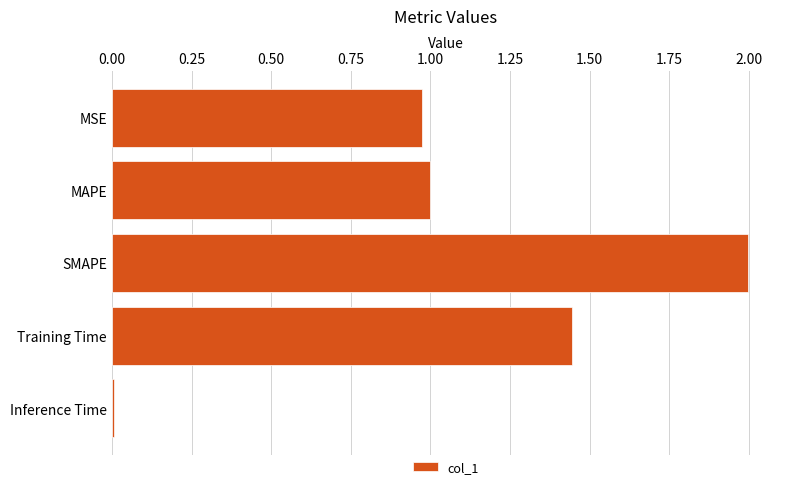

What is the ratio of the value at MAPE to the value at SMAPE?

0.5